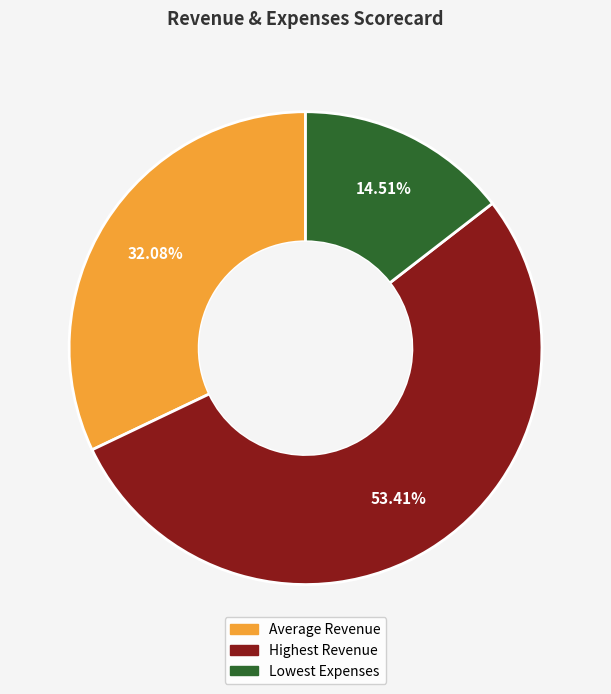

The Average Revenue slice represents 43% of the pie. True or false?

False